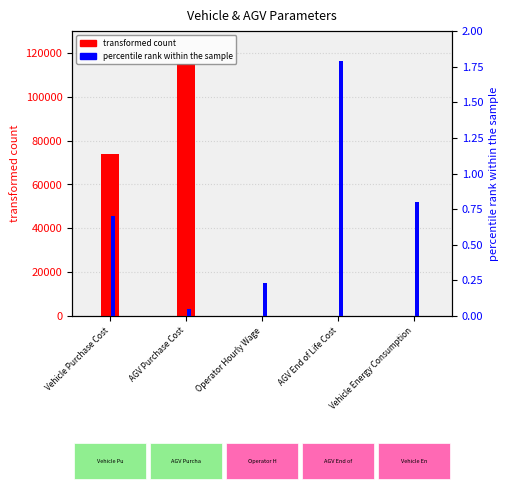

What is the value of the percentile rank within the sample bar at the 5th from the left?

0.8